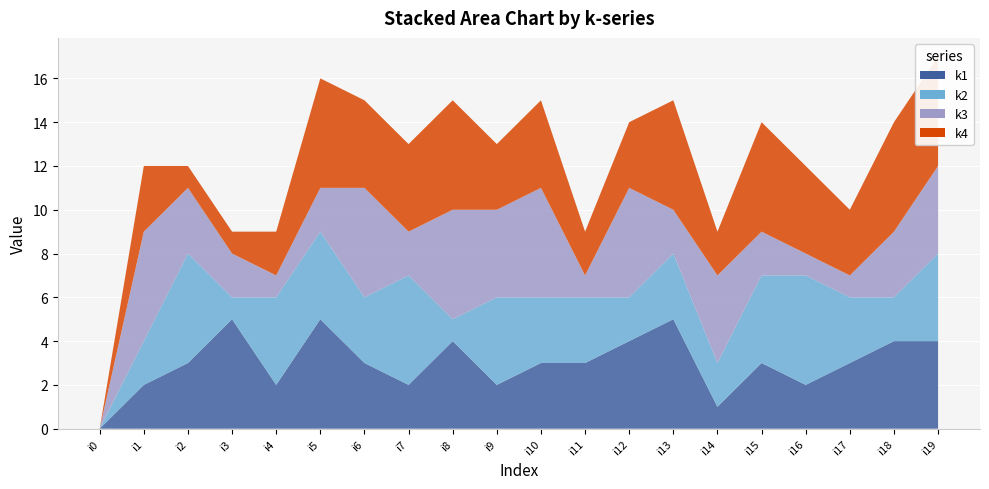

Reading left to right, transcribe all the data shown in this chart.

k1: 0	2	3	5	2	5	3	2	4	2	3	3	4	5	1	3	2	3	4	4
k2: 0	2	5	1	4	4	3	5	1	4	3	3	2	3	2	4	5	3	2	4
k3: 0	5	3	2	1	2	5	2	5	4	5	1	5	2	4	2	1	1	3	4
k4: 0	3	1	1	2	5	4	4	5	3	4	2	3	5	2	5	4	3	5	5